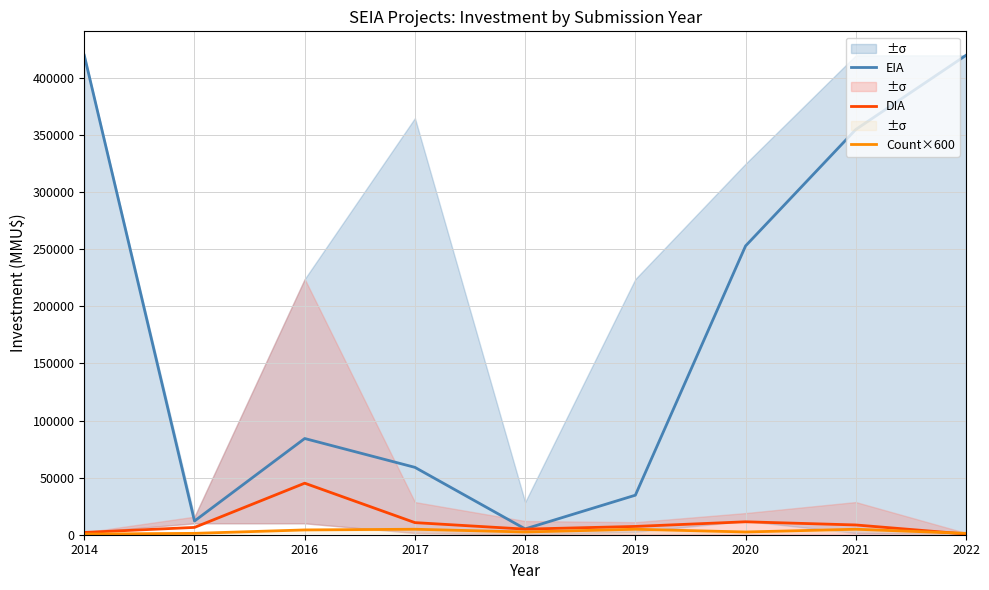

How many data points does each series have?

9